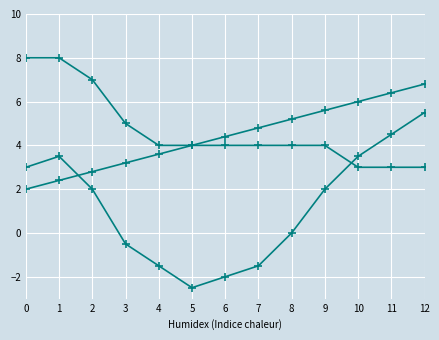

Is this an area chart (filled region under the line)?

No